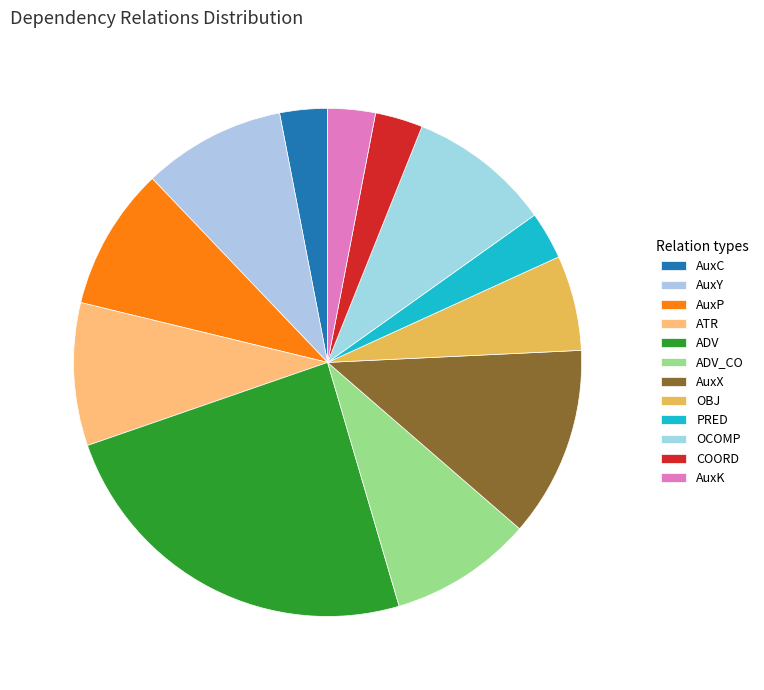

Approximately how many times larger is the value at PRED compared to OCOMP?

0.3